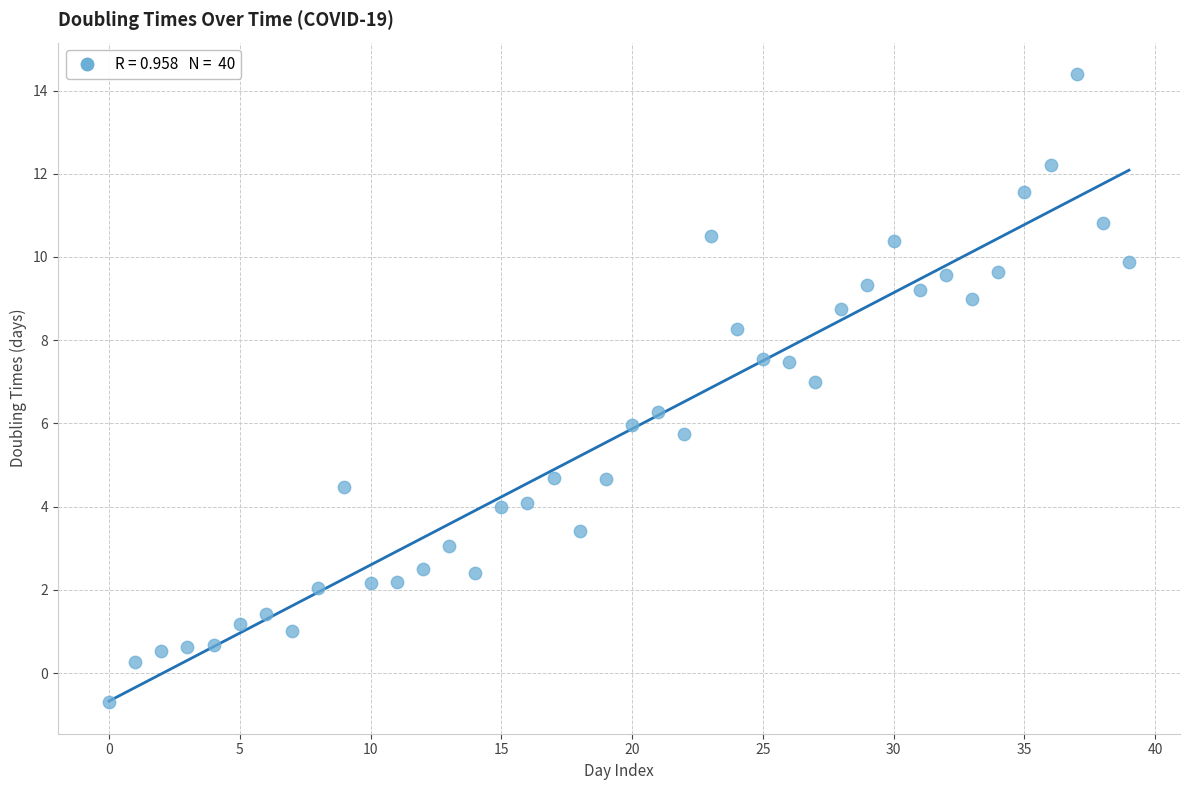

What is the range of Y values (max minus min)?

15.1